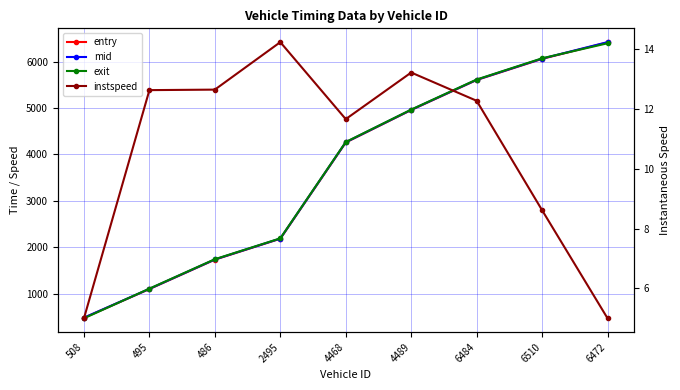

How many times do mid and exit cross each other?

2